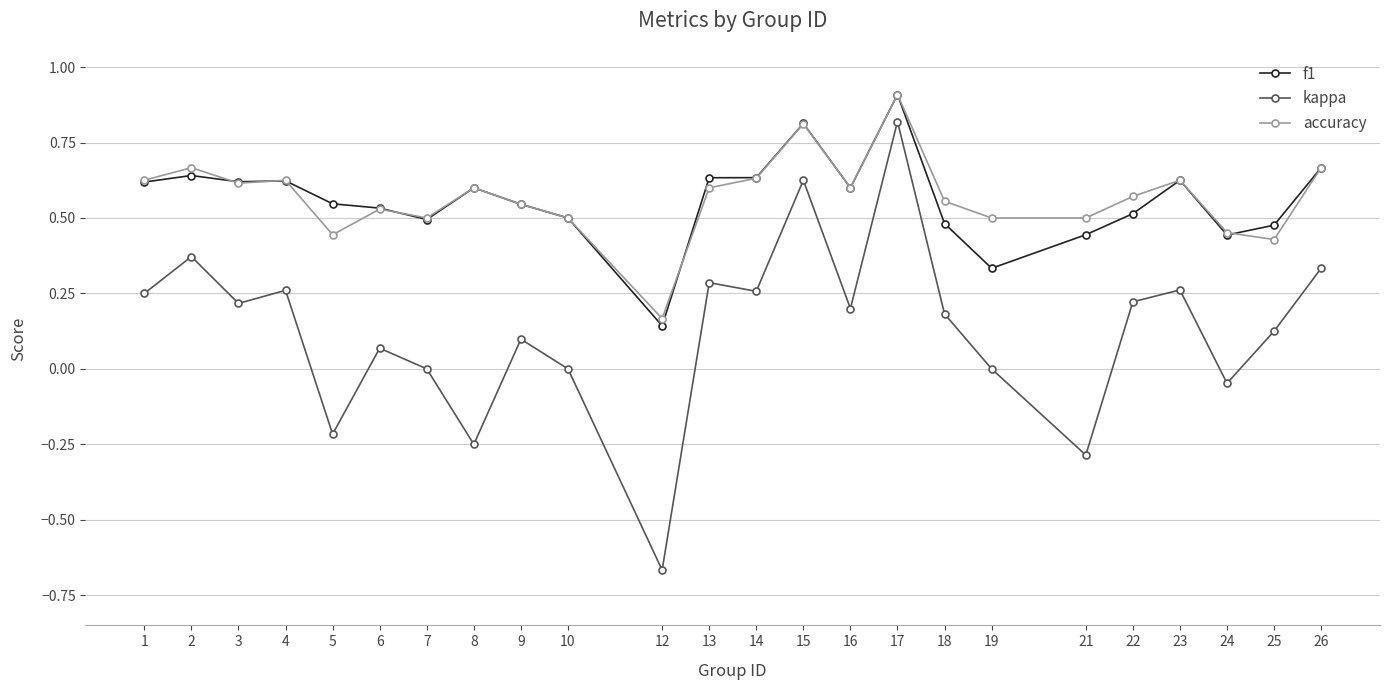

At which category does kappa reach its first local peak?

2